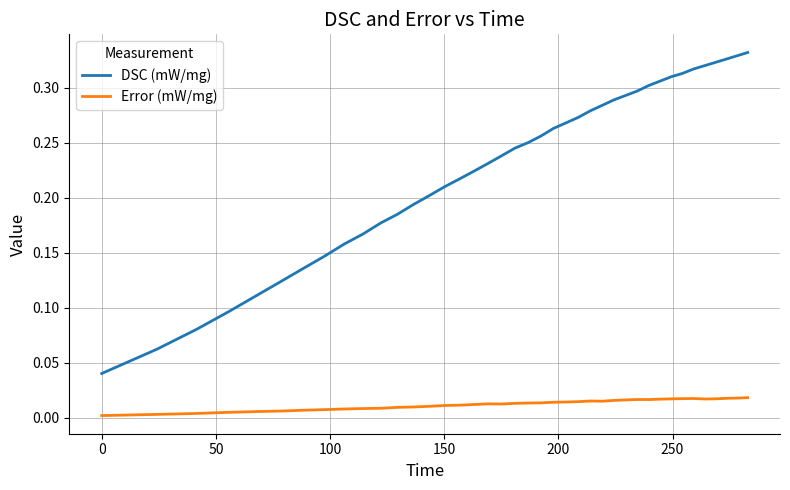

Which series has the largest total across all categories?

DSC (mW/mg)